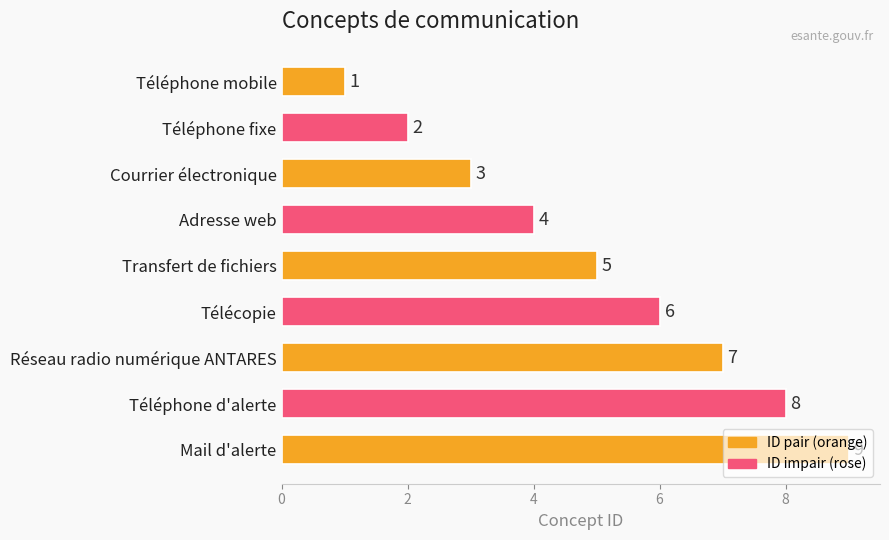

What is the label of the 9th bar from the bottom?

Téléphone mobile